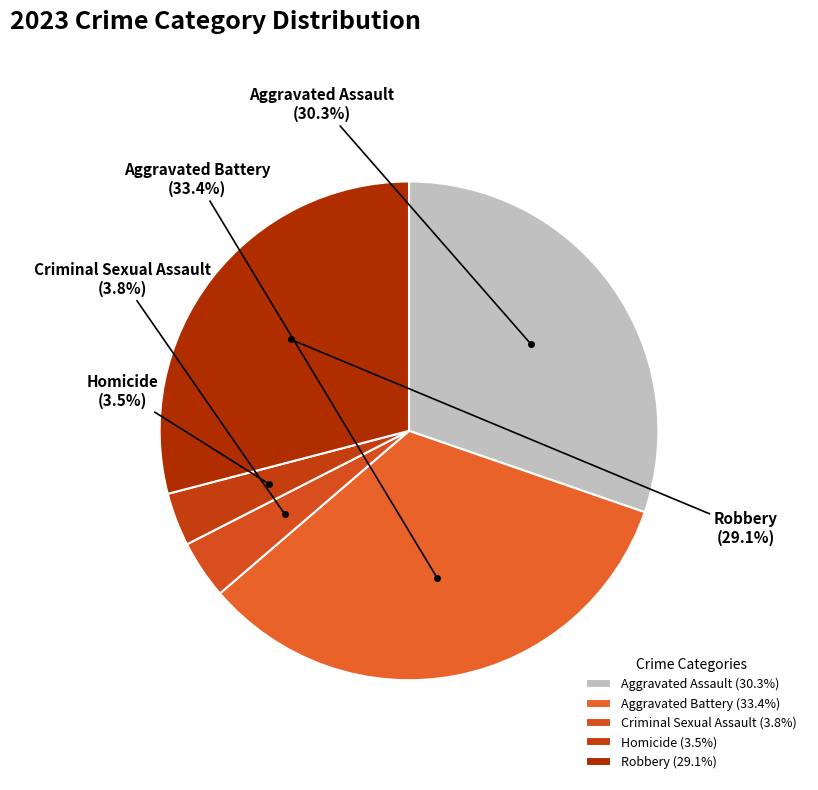

What is the ratio of the value at Aggravated Battery (33.4%) to the value at Aggravated Assault (30.3%)?

1.1